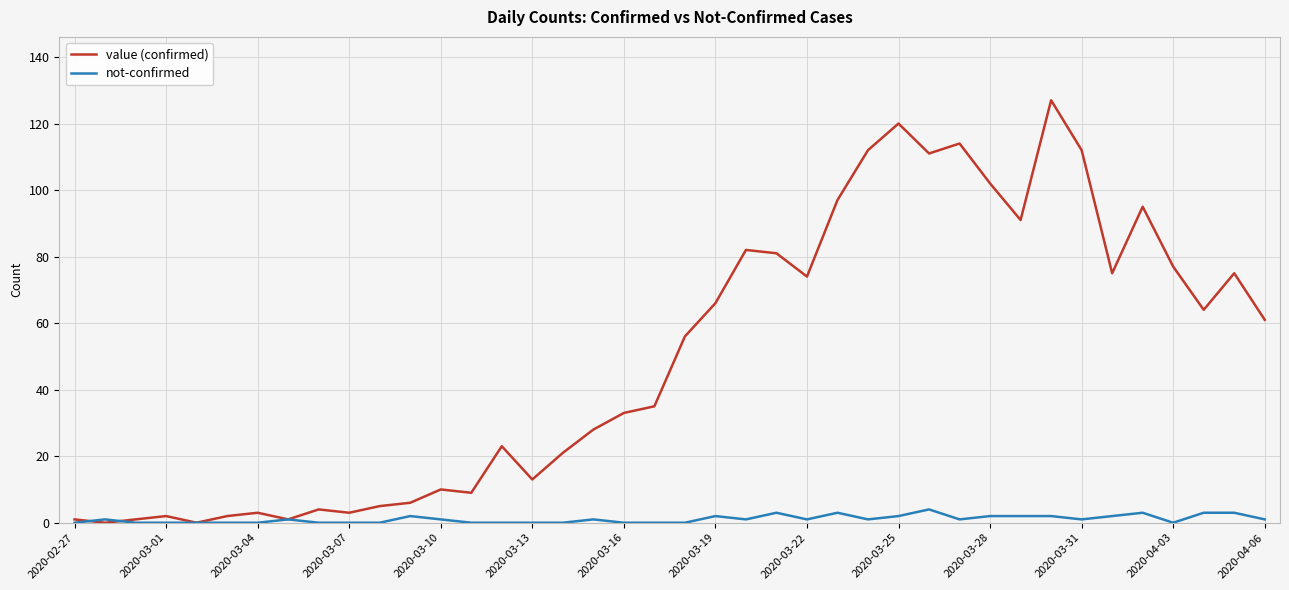

Count the number of categories in the chart.

40